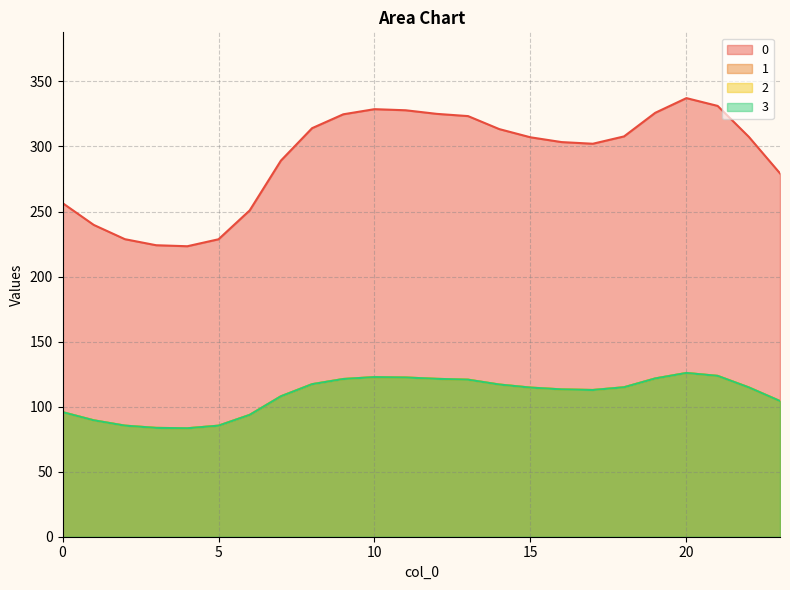

What is the maximum value shown in the chart?

337.2